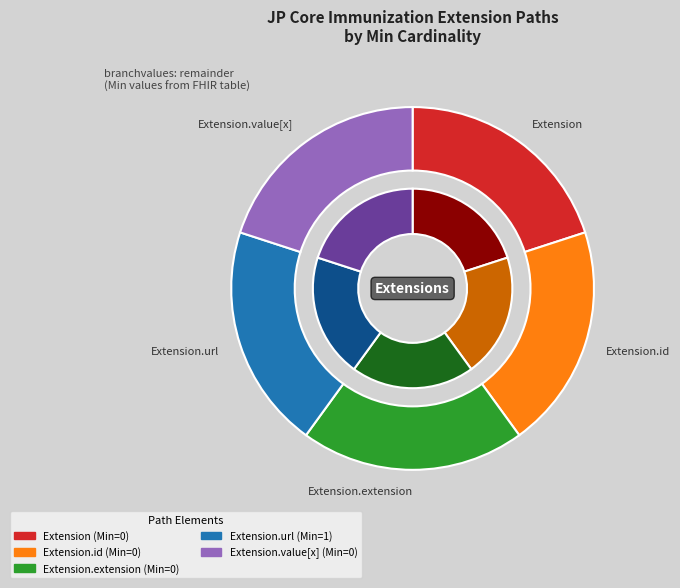

Is it true that Extension is 1% of the pie?

False